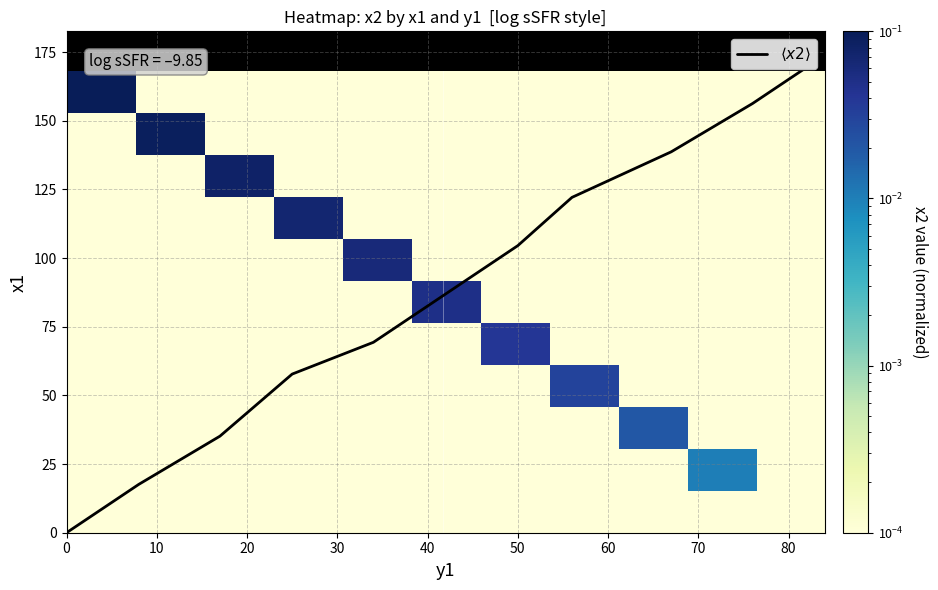

Which series has the largest total across all categories?

$\langle x2 \rangle$